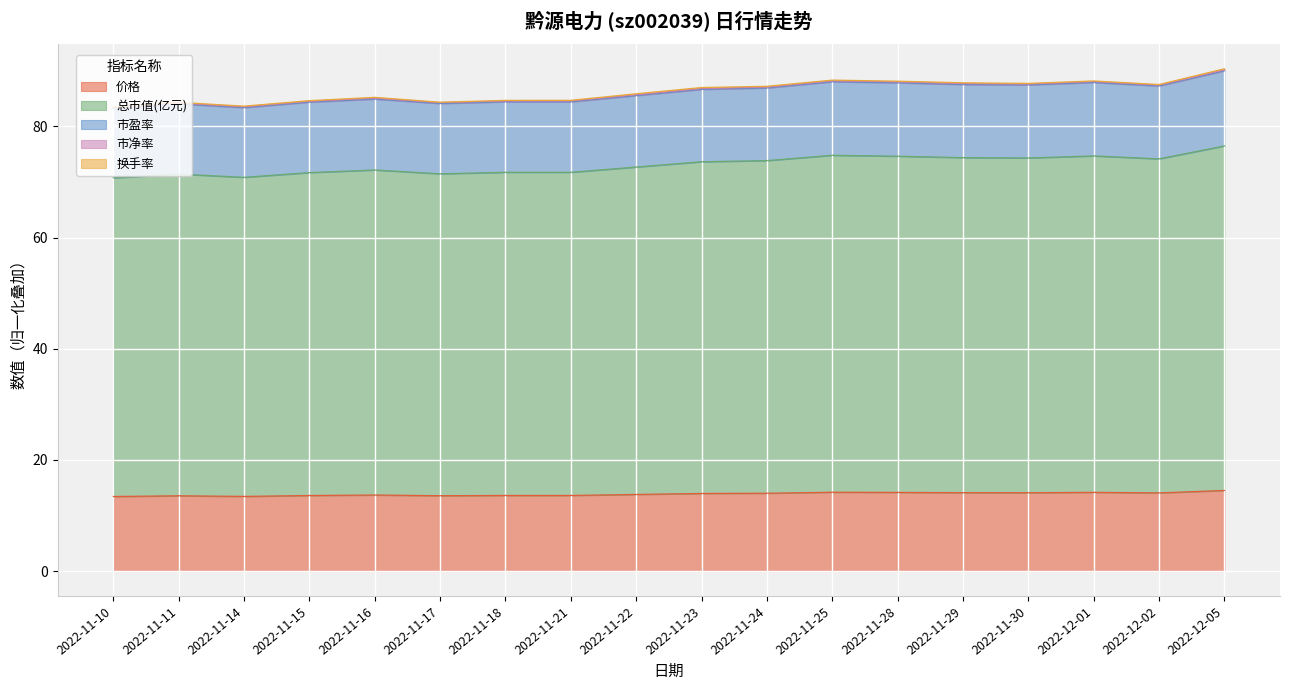

What is the greatest value displayed?

90.2